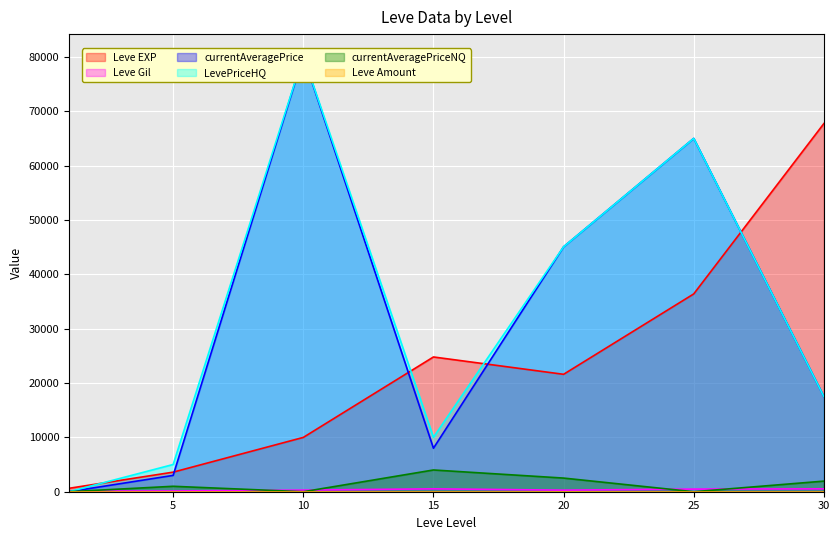

Rank the categories by Leve EXP value from lowest to highest.

1, 5, 10, 20, 15, 25, 30